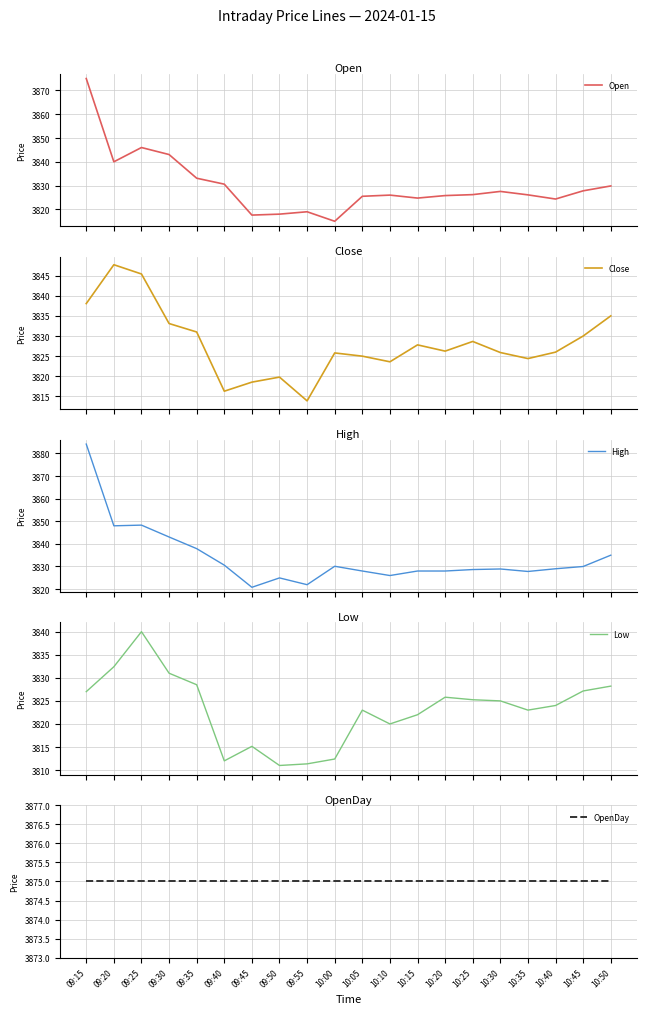

Reading left to right, transcribe all the data shown in this chart.

Open: 09:15=3875.0	09:20=3840.0	09:25=3846.0	09:30=3843.1	09:35=3833.1	09:40=3830.6	09:45=3817.6	09:50=3818.0	09:55=3819.0	10:00=3815.0	10:05=3825.5	10:10=3826.0	10:15=3824.8	10:20=3825.8	10:25=3826.2	10:30=3827.6	10:35=3826.1	10:40=3824.3	10:45=3827.8	10:50=3829.8
Close: 09:15=3838.1	09:20=3847.7	09:25=3845.4	09:30=3833.1	09:35=3831.0	09:40=3816.3	09:45=3818.6	09:50=3819.8	09:55=3813.9	10:00=3825.8	10:05=3825.0	10:10=3823.6	10:15=3827.8	10:20=3826.2	10:25=3828.7	10:30=3825.9	10:35=3824.4	10:40=3826.0	10:45=3830.0	10:50=3835.0
High: 09:15=3884.2	09:20=3848.0	09:25=3848.3	09:30=3843.1	09:35=3837.9	09:40=3830.6	09:45=3820.8	09:50=3824.9	09:55=3821.9	10:00=3830.1	10:05=3828.0	10:10=3826.0	10:15=3828.0	10:20=3828.0	10:25=3828.7	10:30=3828.9	10:35=3827.8	10:40=3829.0	10:45=3830.0	10:50=3835.0
Low: 09:15=3827.0	09:20=3832.4	09:25=3840.0	09:30=3831.0	09:35=3828.5	09:40=3812.0	09:45=3815.2	09:50=3811.0	09:55=3811.3	10:00=3812.4	10:05=3823.0	10:10=3820.0	10:15=3822.0	10:20=3825.8	10:25=3825.2	10:30=3825.0	10:35=3823.0	10:40=3824.0	10:45=3827.2	10:50=3828.2
OpenDay: 09:15=3875.0	09:20=3875.0	09:25=3875.0	09:30=3875.0	09:35=3875.0	09:40=3875.0	09:45=3875.0	09:50=3875.0	09:55=3875.0	10:00=3875.0	10:05=3875.0	10:10=3875.0	10:15=3875.0	10:20=3875.0	10:25=3875.0	10:30=3875.0	10:35=3875.0	10:40=3875.0	10:45=3875.0	10:50=3875.0